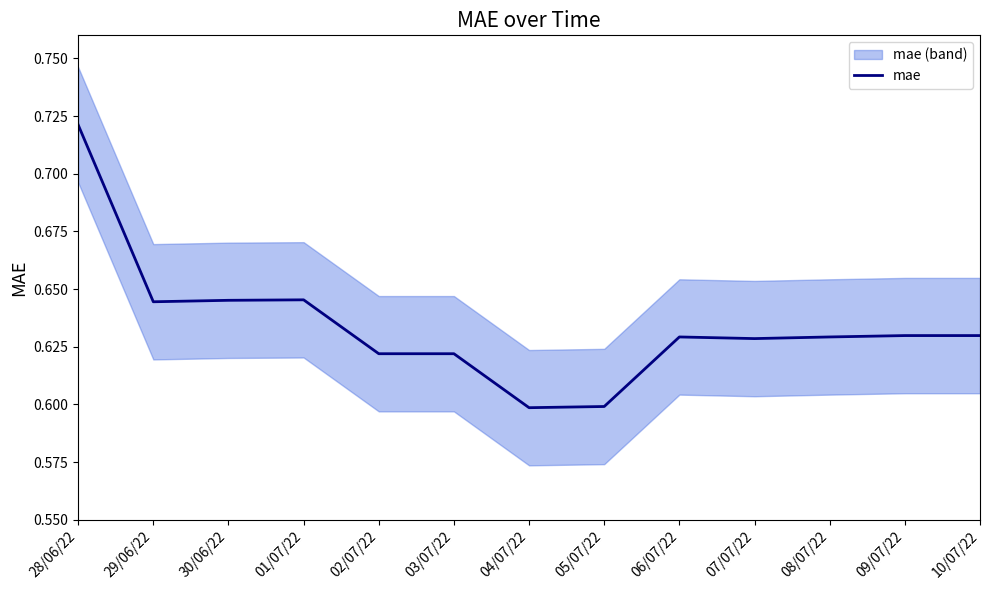

Between 03/07/22 and 02/07/22, which is larger?

03/07/22